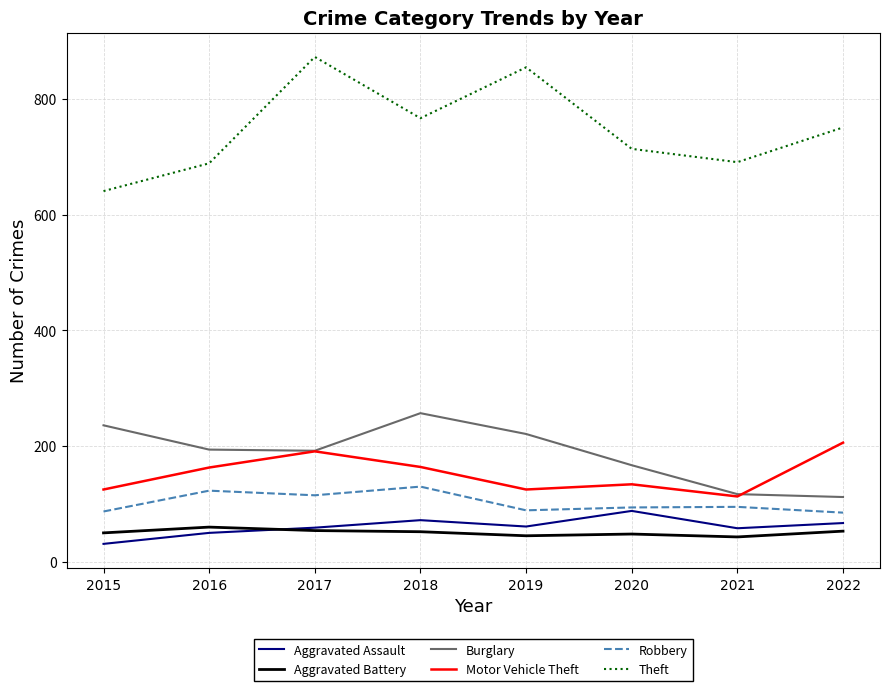

What is the average value of the Aggravated Battery series?

51